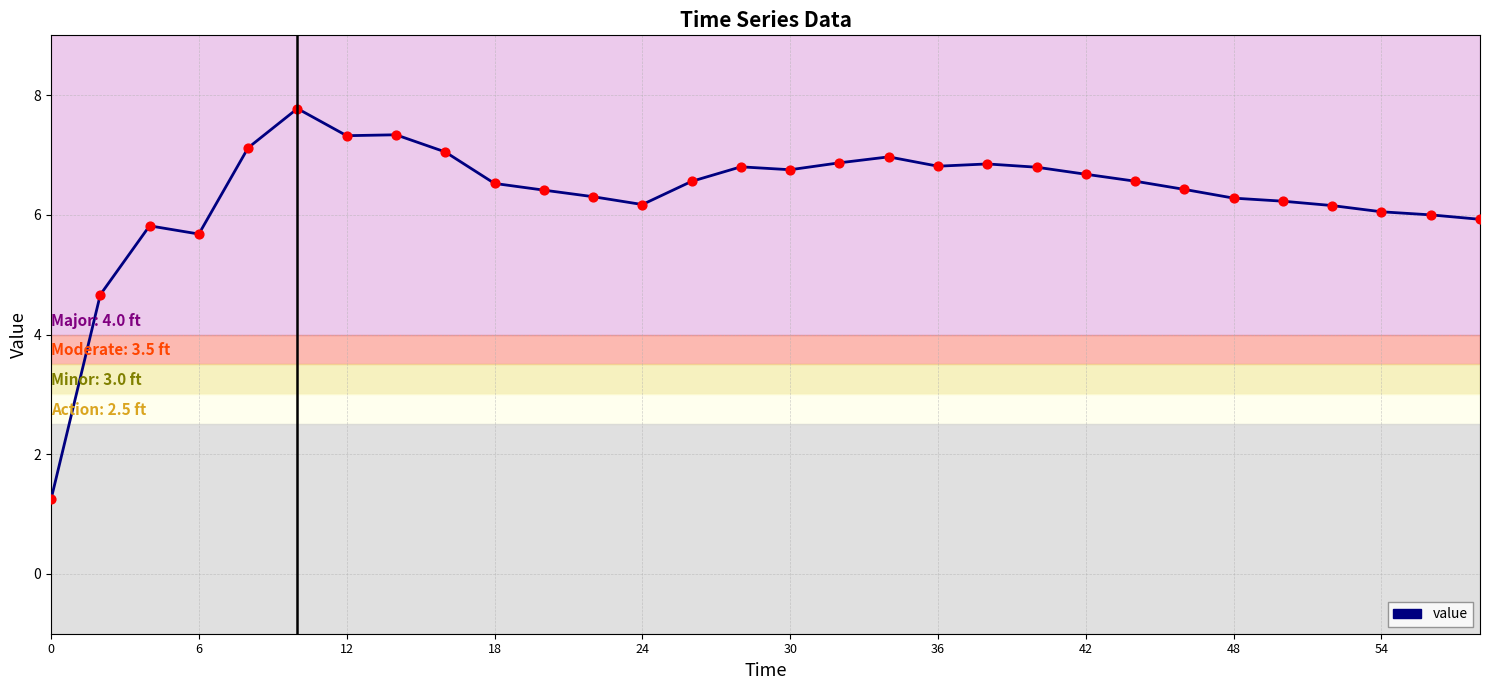

What is the difference between the maximum and minimum values?

6.5